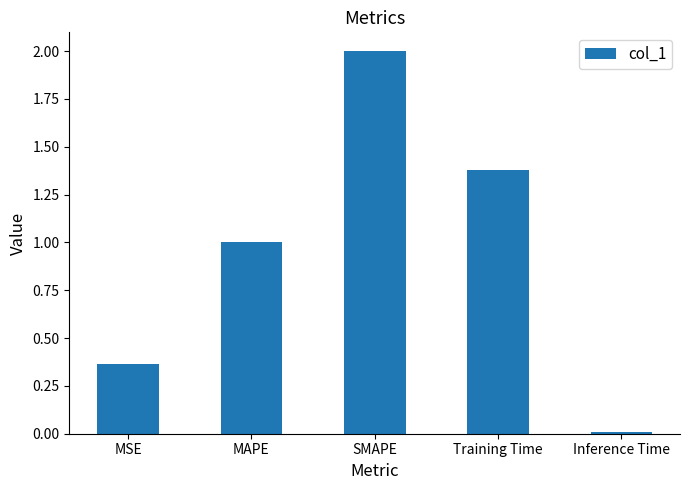

List the labels in order of value, smallest first.

Inference Time, MSE, MAPE, Training Time, SMAPE